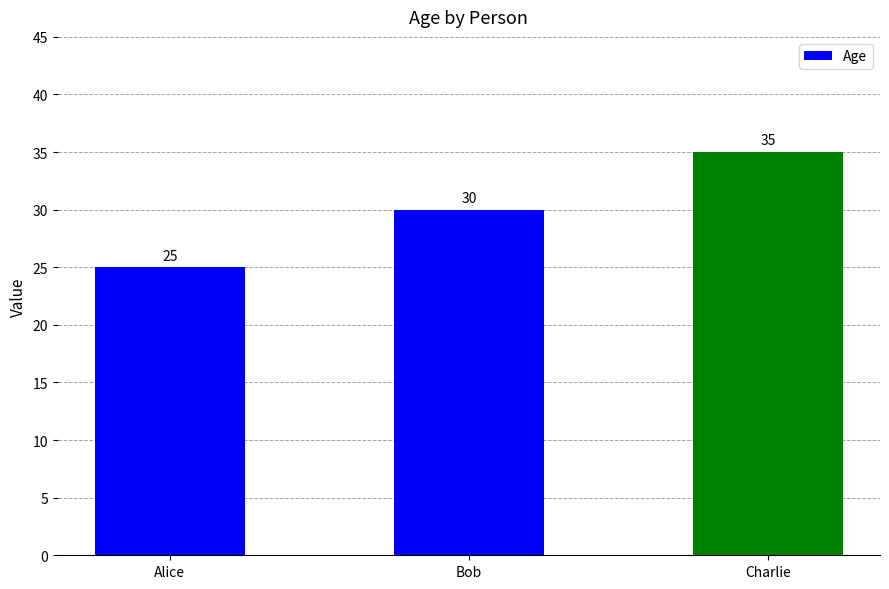

Where is the data nearest to the value 30?

Bob